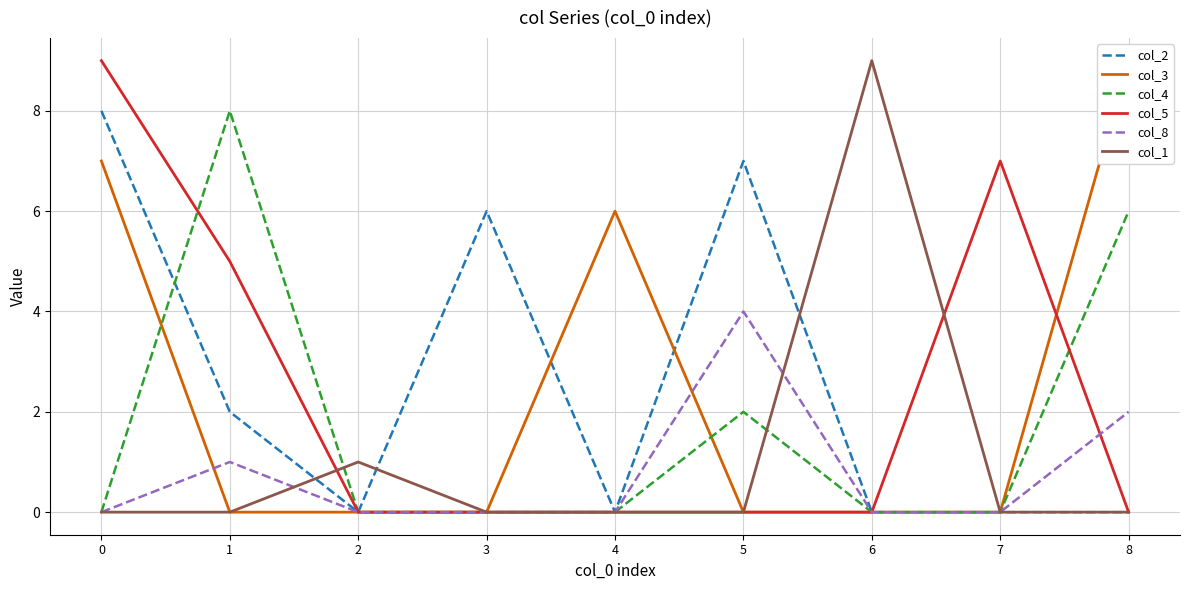

Which series has the largest range (max minus min)?

col_3